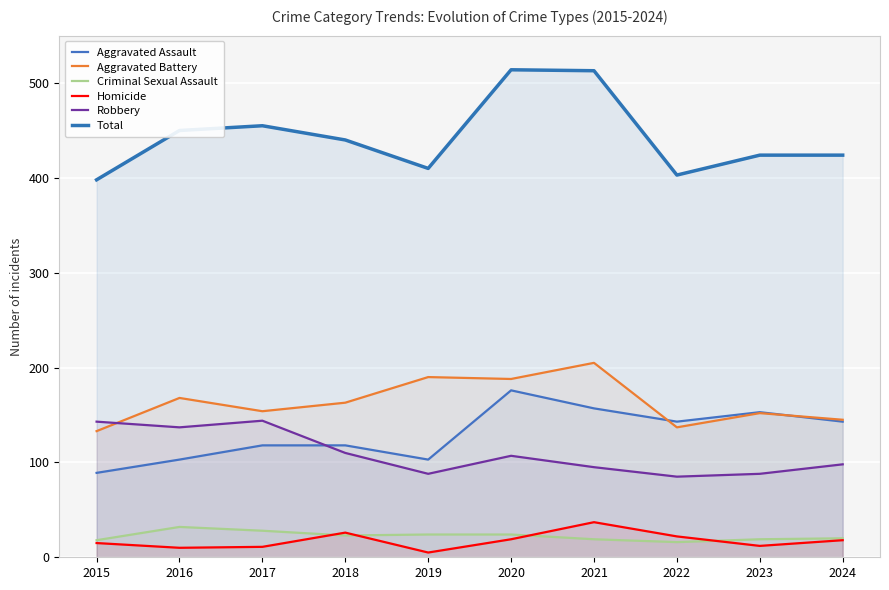

What is the value of the Criminal Sexual Assault point at the 10th from the left?

20